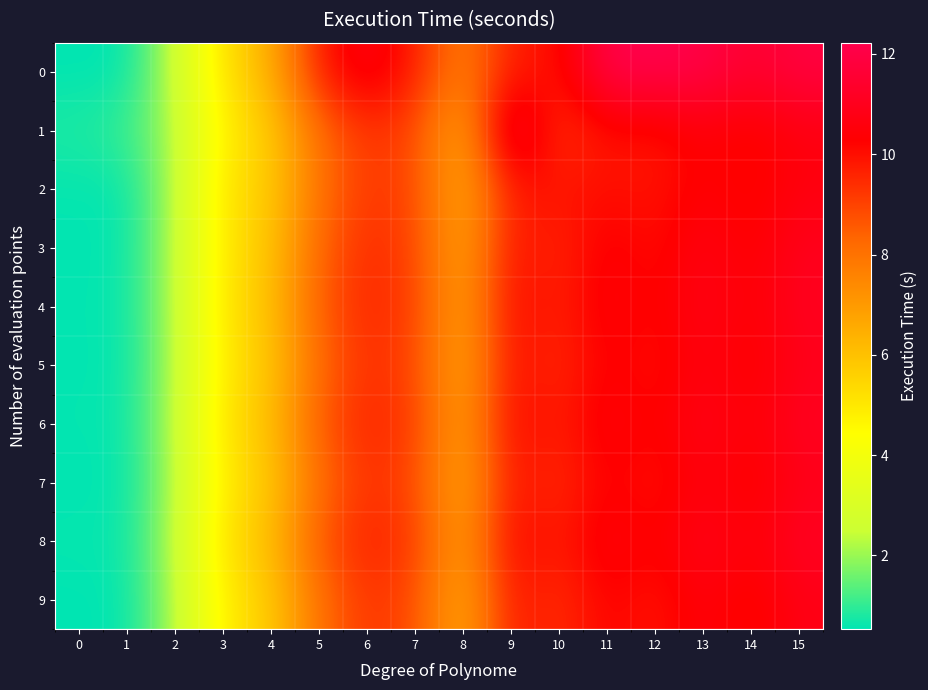

Reading left to right, extract all data points from this chart.

0: 0=0.5	1=0.6	2=2.5	3=5.2	4=6.4	5=9.8	6=10.9	7=9.8	8=7.5	9=9.8	10=9.9	11=12.2	12=12.2	13=12.1	14=11.4	15=11.9
1: 0=0.8	1=1.1	2=2.2	3=4.8	4=5.7	5=8.1	6=9.3	7=8.9	8=6.4	9=12.1	10=9.1	11=10.0	12=9.9	13=10.4	14=10.1	15=10.6
2: 0=0.6	1=0.6	2=2.2	3=5.1	4=5.7	5=8.0	6=9.2	7=8.9	8=6.4	9=9.8	10=9.9	11=10.0	12=9.9	13=10.4	14=10.1	15=10.6
3: 0=0.6	1=0.6	2=2.3	3=5.0	4=5.9	5=8.3	6=9.5	7=9.0	8=6.5	9=10.0	10=9.5	11=10.5	12=10.0	13=10.8	14=10.2	15=11.0
4: 0=0.6	1=0.6	2=2.3	3=5.1	4=6.0	5=8.5	6=9.6	7=9.1	8=6.6	9=10.2	10=9.6	11=10.6	12=10.1	13=10.9	14=10.3	15=11.1
5: 0=0.6	1=0.6	2=2.2	3=5.0	4=5.8	5=8.2	6=9.4	7=8.9	8=6.5	9=10.1	10=9.4	11=10.4	12=9.9	13=10.7	14=10.2	15=10.9
6: 0=0.6	1=0.6	2=2.3	3=5.2	4=6.0	5=8.6	6=9.7	7=9.2	8=6.7	9=10.2	10=9.7	11=10.7	12=10.2	13=10.9	14=10.3	15=11.2
7: 0=0.5	1=0.6	2=2.2	3=4.9	4=5.8	5=8.1	6=9.3	7=8.9	8=6.4	9=9.9	10=9.4	11=10.3	12=9.9	13=10.7	14=10.1	15=10.8
8: 0=0.6	1=0.6	2=2.4	3=5.2	4=6.1	5=8.6	6=9.7	7=9.2	8=6.7	9=10.3	10=9.7	11=10.7	12=10.2	13=11.0	14=10.4	15=11.2
9: 0=0.5	1=0.6	2=2.2	3=4.8	4=5.8	5=8.1	6=9.3	7=8.8	8=6.3	9=9.9	10=9.3	11=10.3	12=9.8	13=10.6	14=10.1	15=10.8